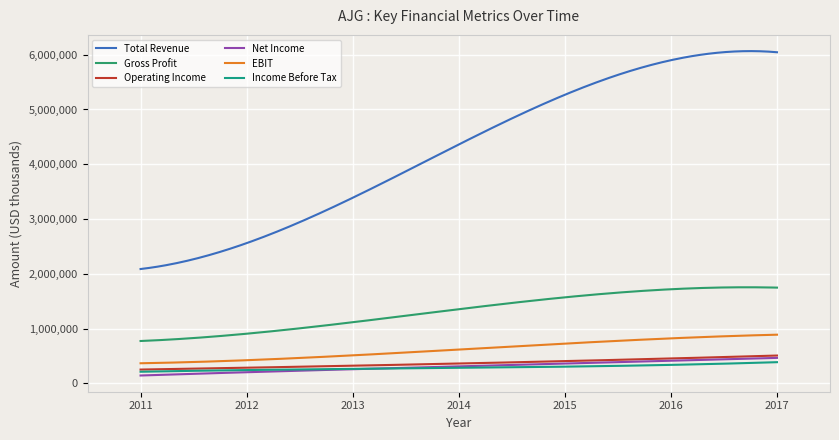

Is this an area chart (filled region under the line)?

No